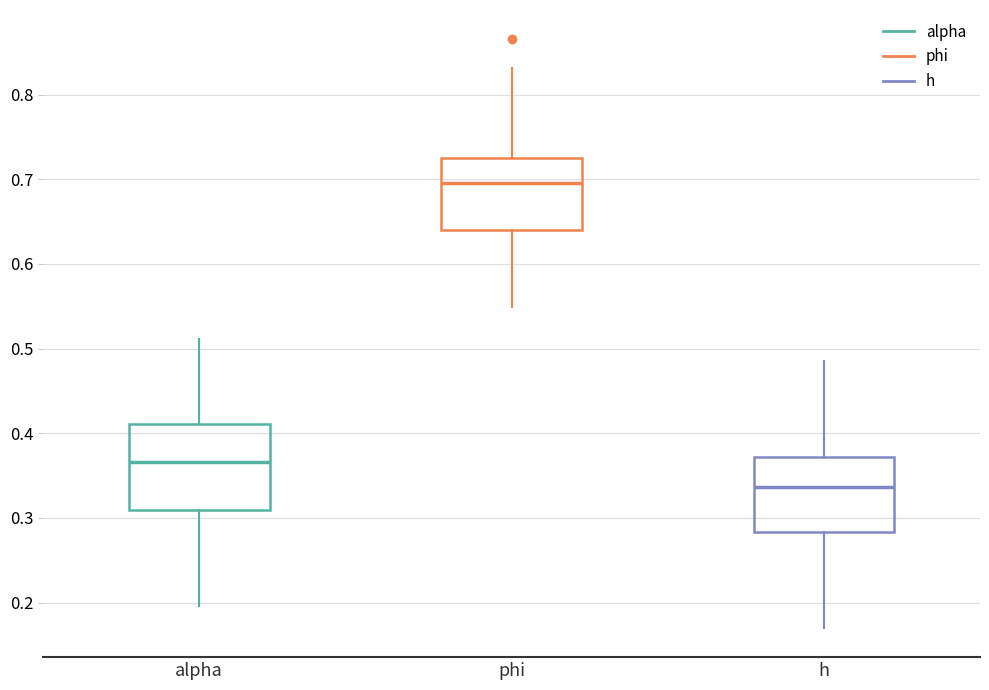

Reading left to right, transcribe this box plot: for each box, give where its median line is, the range the box spans, and where its two whiskers end, as read against the y-axis. The values are not printed on the chart, so give them approximately, as read against the axis.

alpha: median 0.37, box 0.31 to 0.41, whiskers 0.20 to 0.51
phi: median 0.70, box 0.64 to 0.72, whiskers 0.55 to 0.83
h: median 0.34, box 0.28 to 0.37, whiskers 0.17 to 0.49